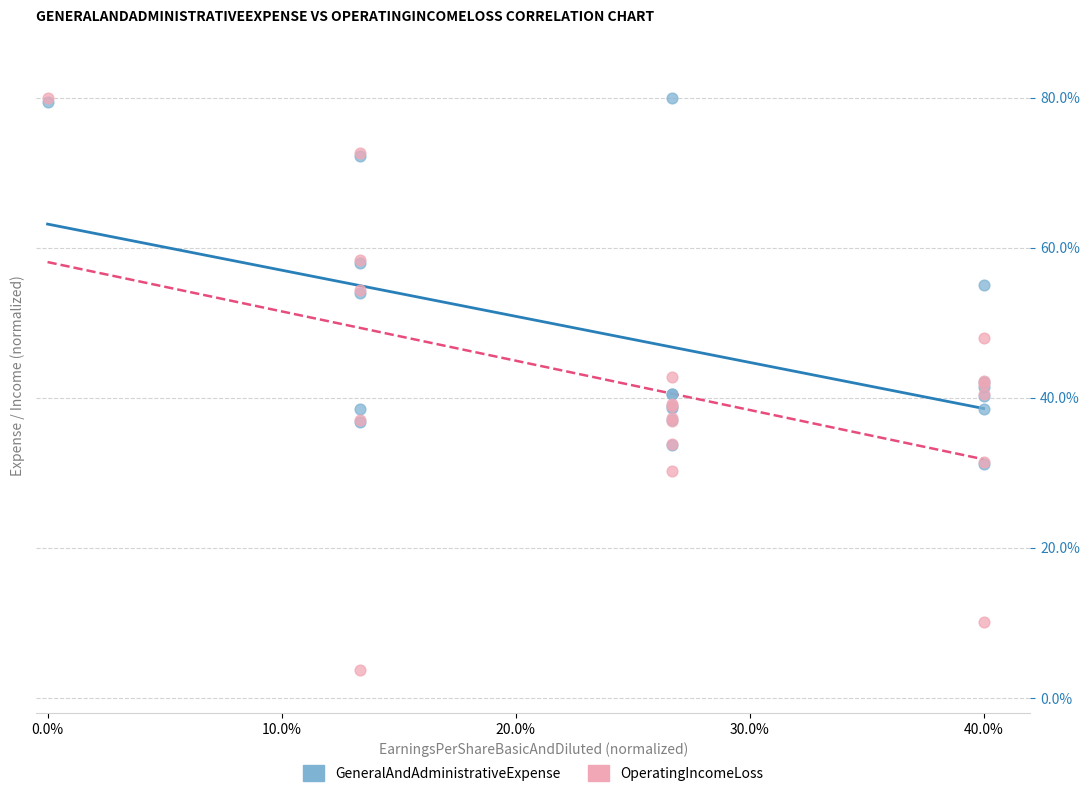

Which series has the largest Y range (max minus min)?

OperatingIncomeLoss